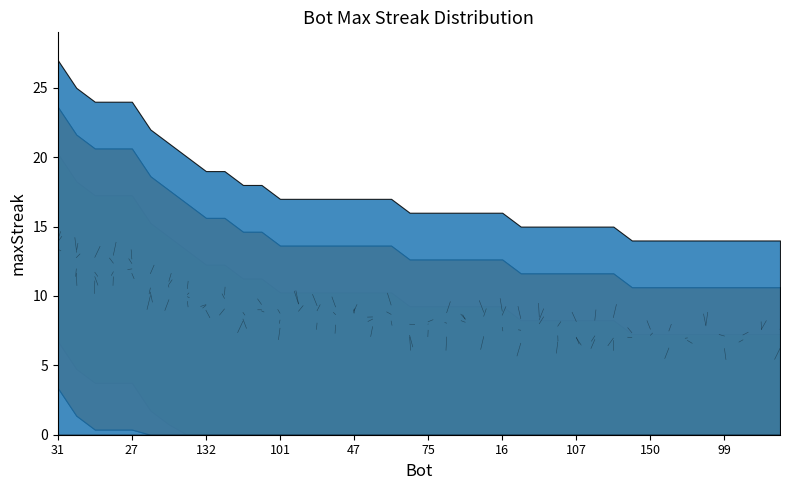

Does the chart have visible grid lines?

No